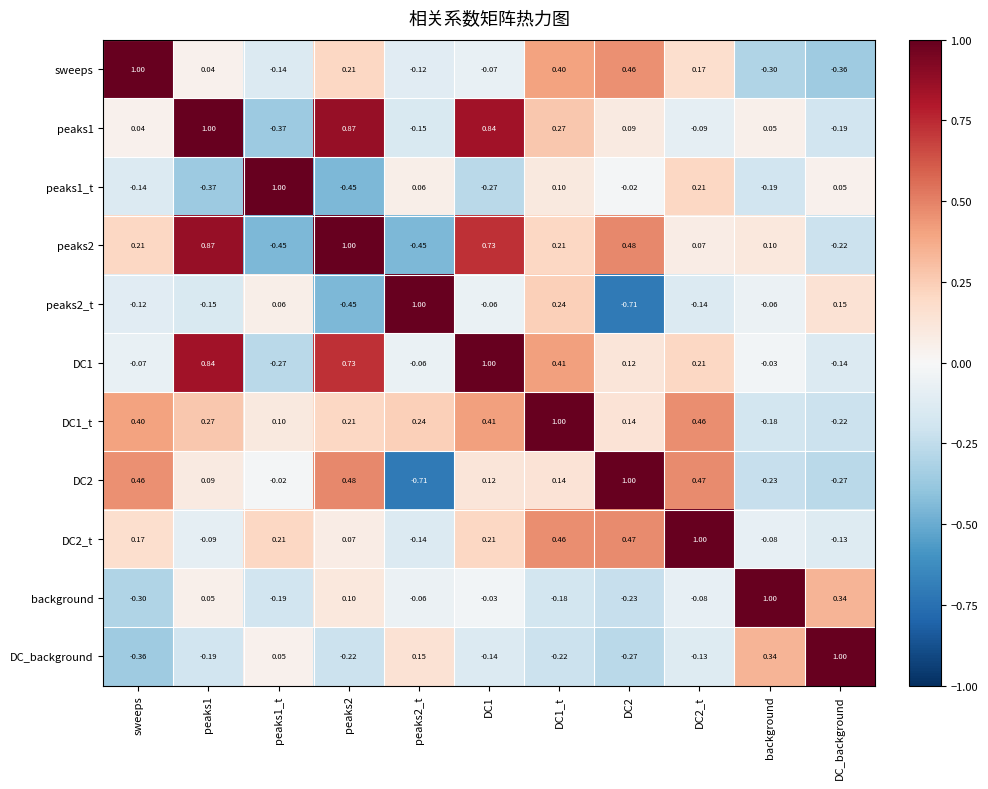

Where does the peaks2 series first go above 0?

sweeps